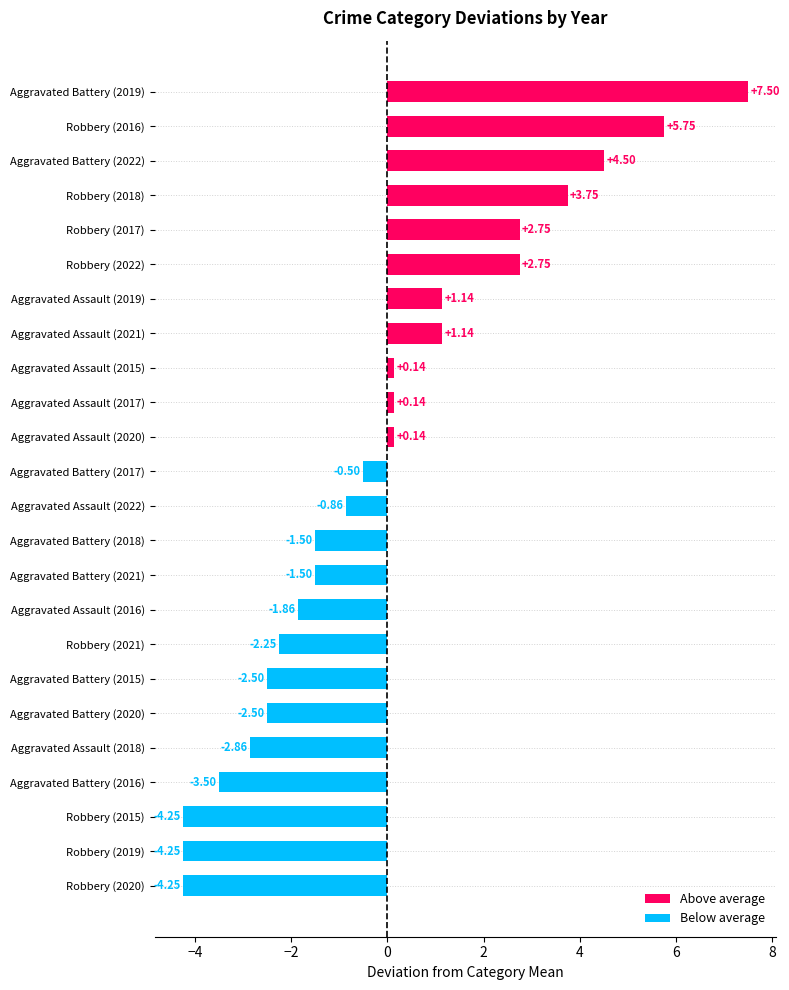

What is the difference between the values at Robbery (2018) and Aggravated Assault (2022)?

4.6